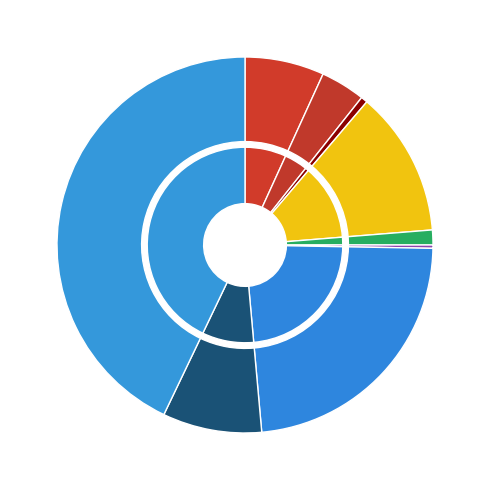

Do Criminal Sexual Assault and Theft together represent more than half of the pie?

No